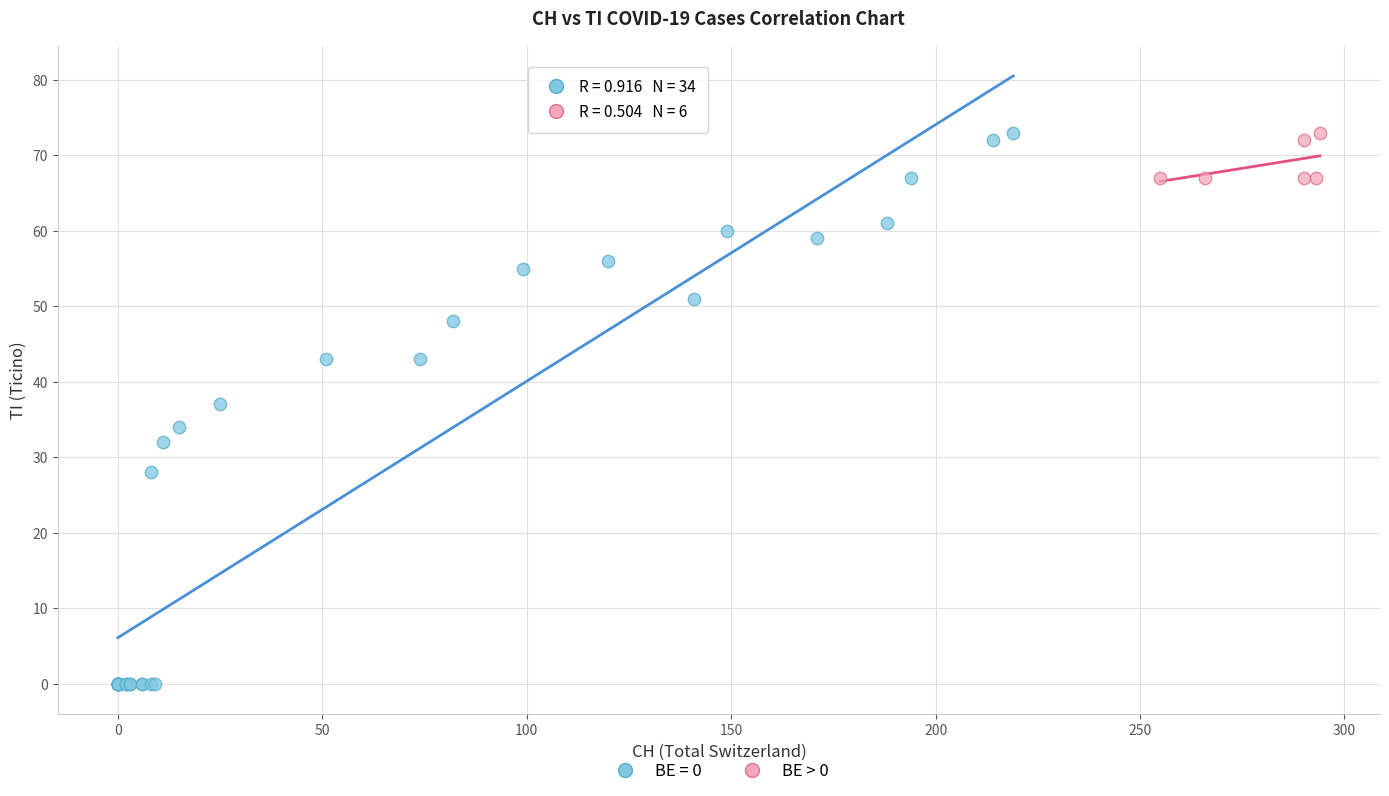

Which series reaches the minimum Y coordinate?

BE = 0